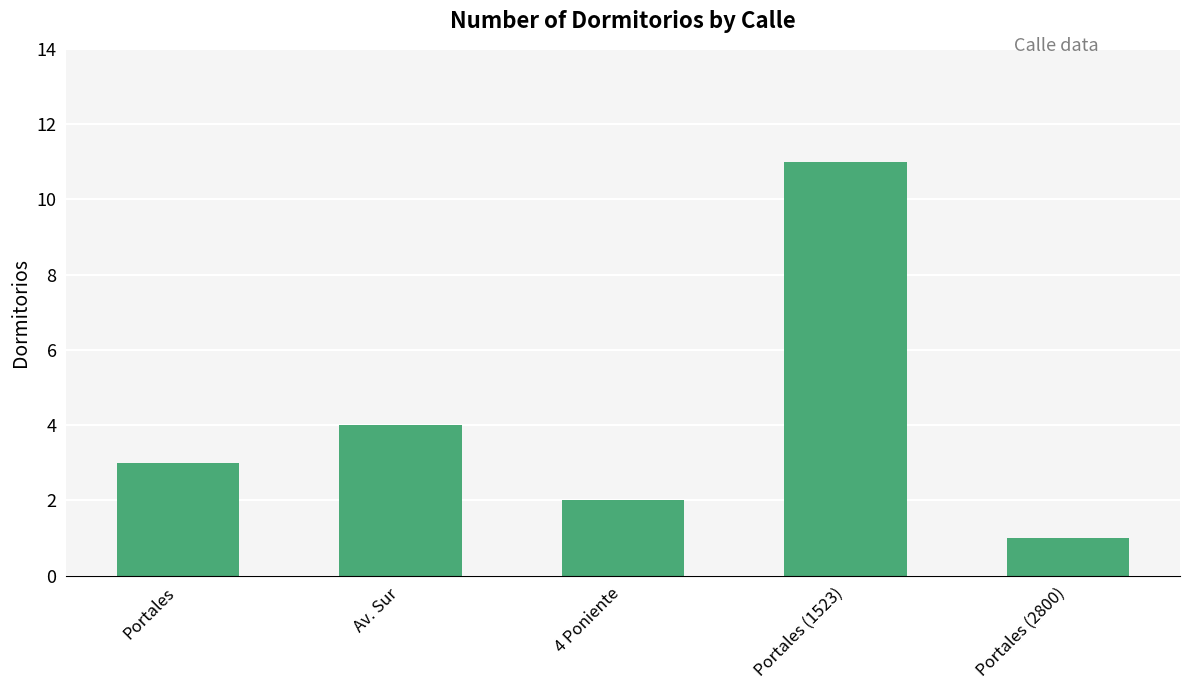

What is the change in value from Portales to Portales (2800)?

-2